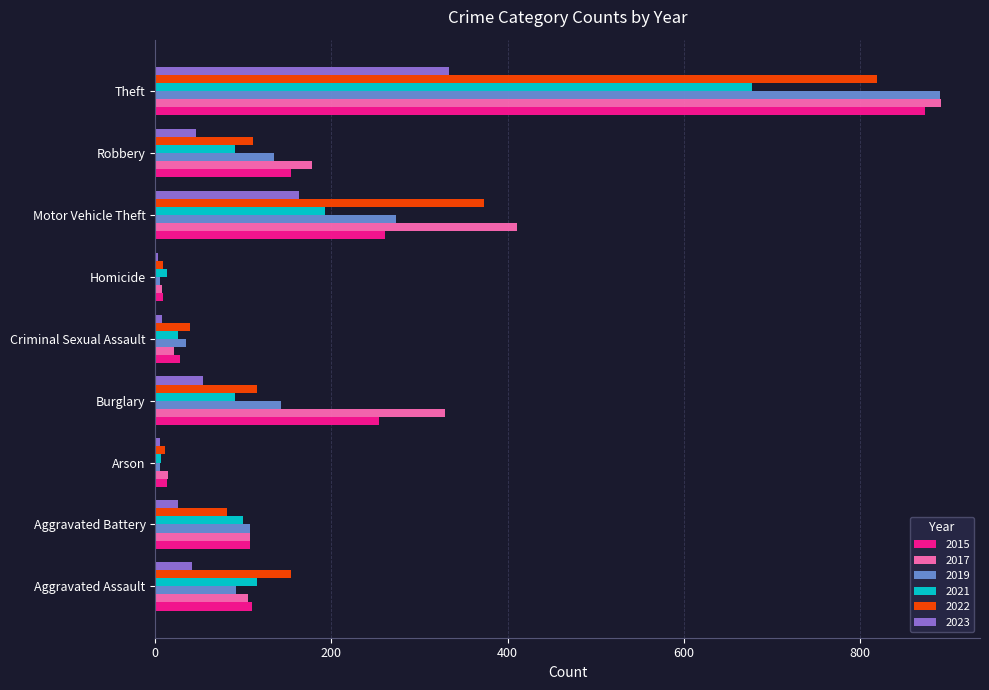

The value of 2015 at Theft is 589. True or false?

False